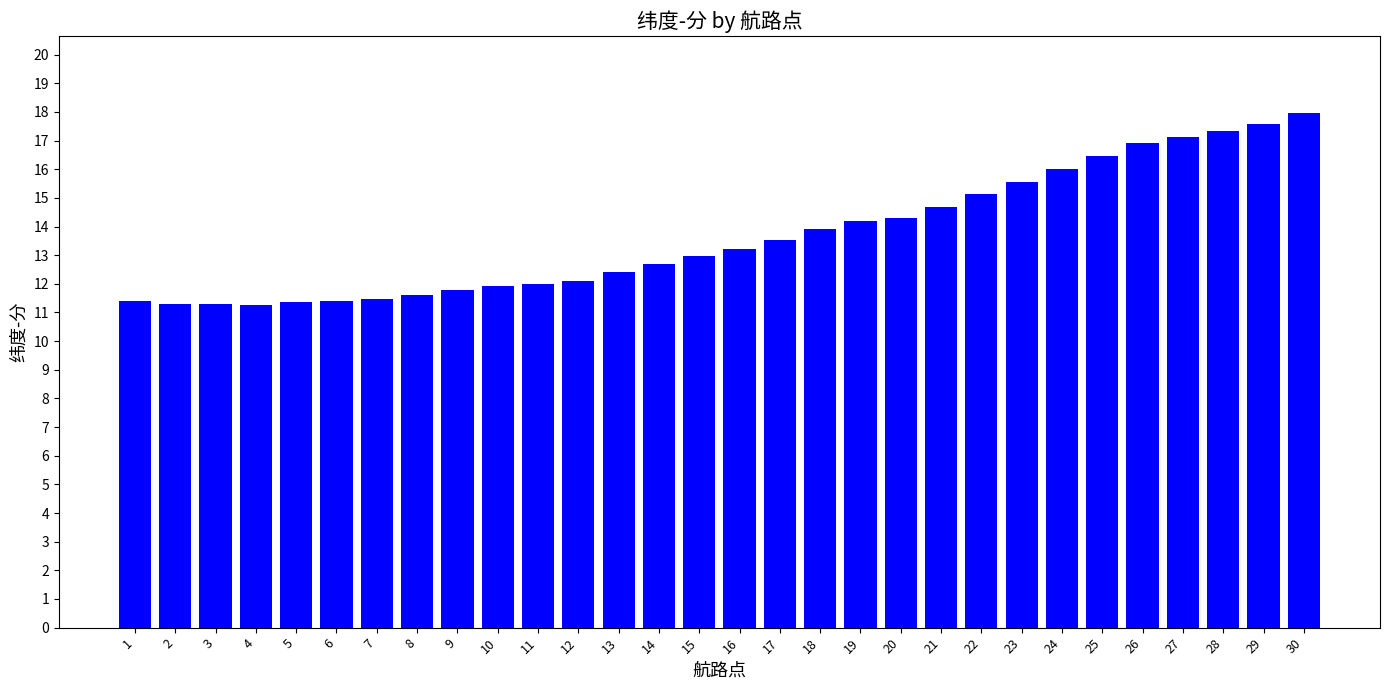

What is the difference between the second highest and minimum values?

6.3